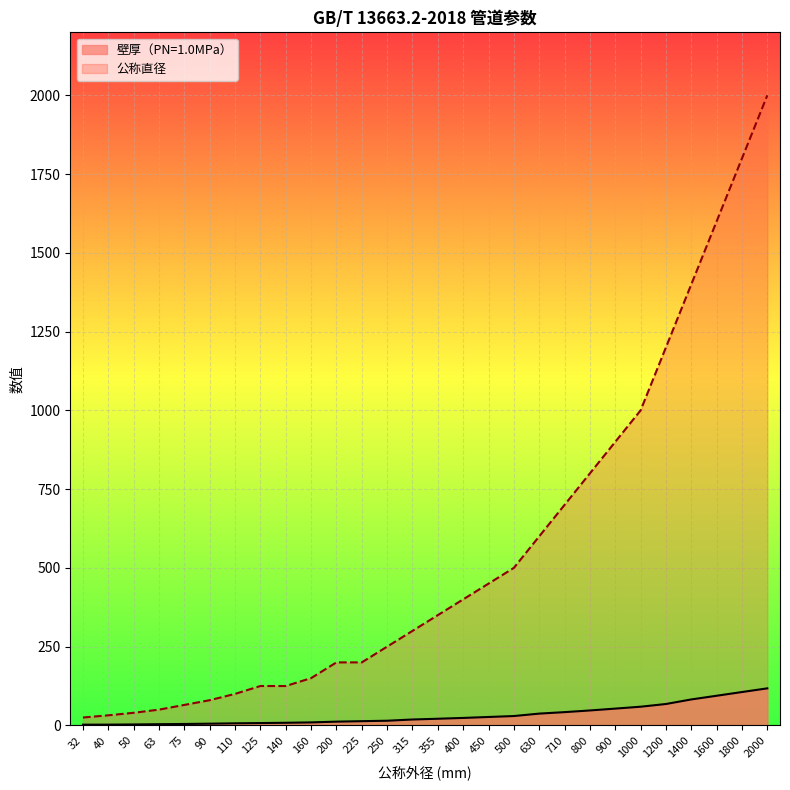

The value of 壁厚（PN=1.0MPa） at 50 is 3.0. True or false?

True